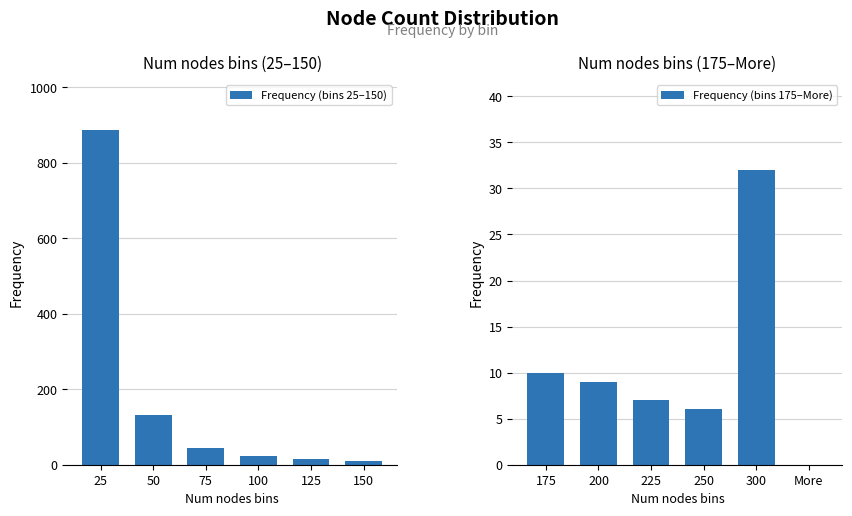

What is the sum of the Frequency (bins 25–150) values at 25 and 100?

909